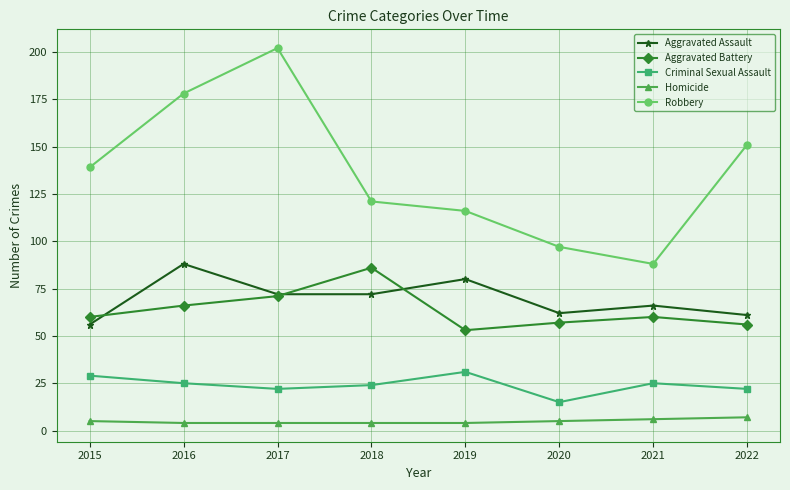

What is the sum of all Criminal Sexual Assault values?

193